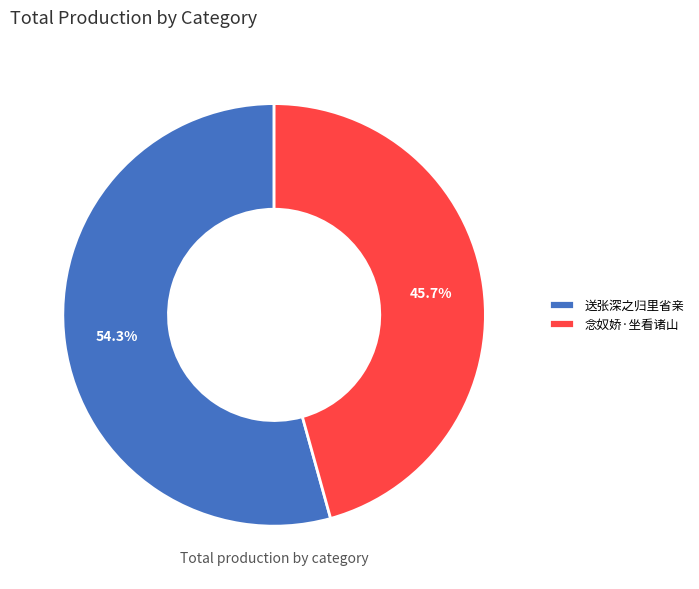

Is there a majority slice in this chart?

Yes